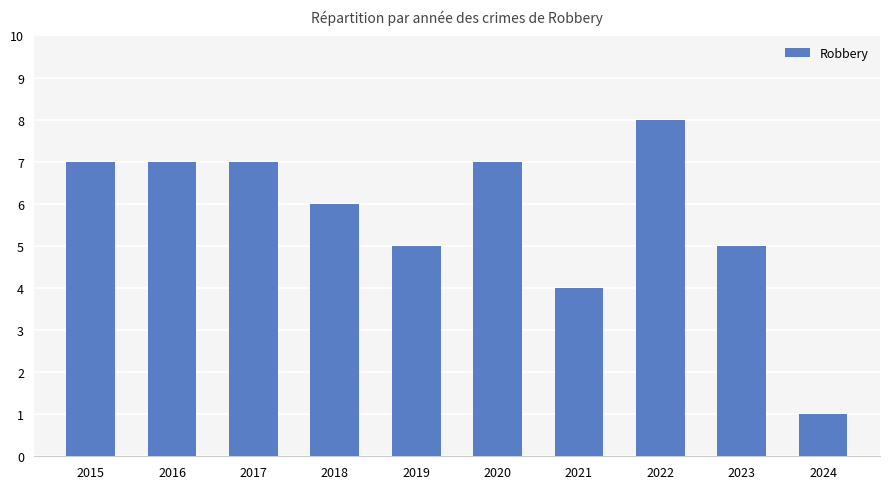

At which label is the value closest to 4?

2021